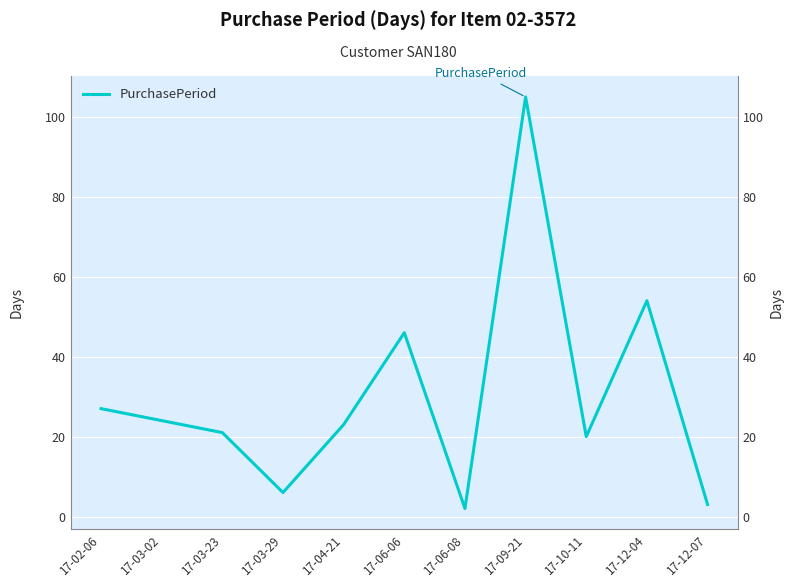

What is the approximate value at 17-02-06?

27